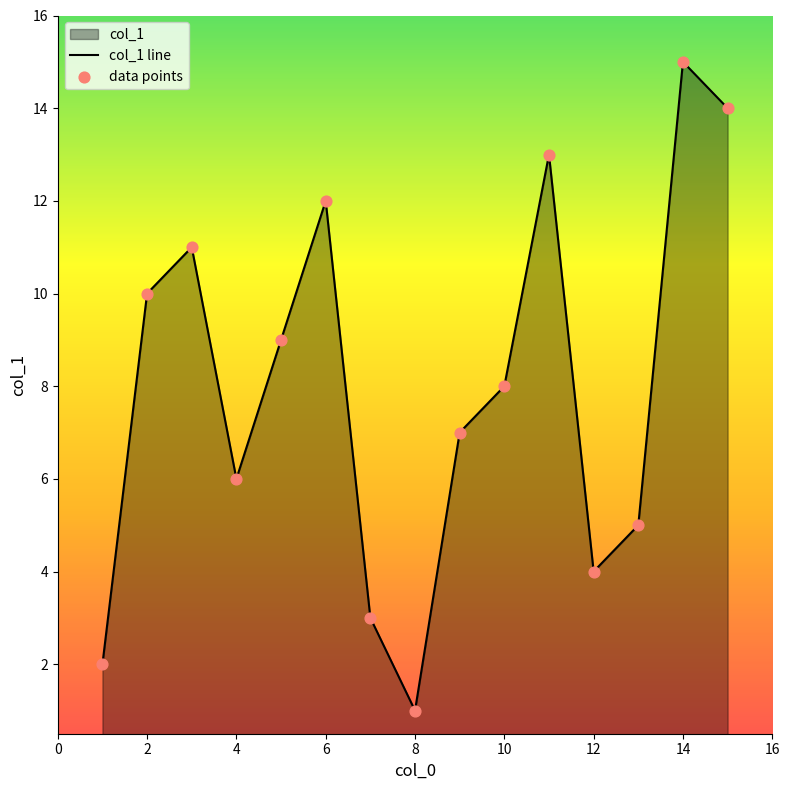

Which series contains the lowest Y value?

col_1 line